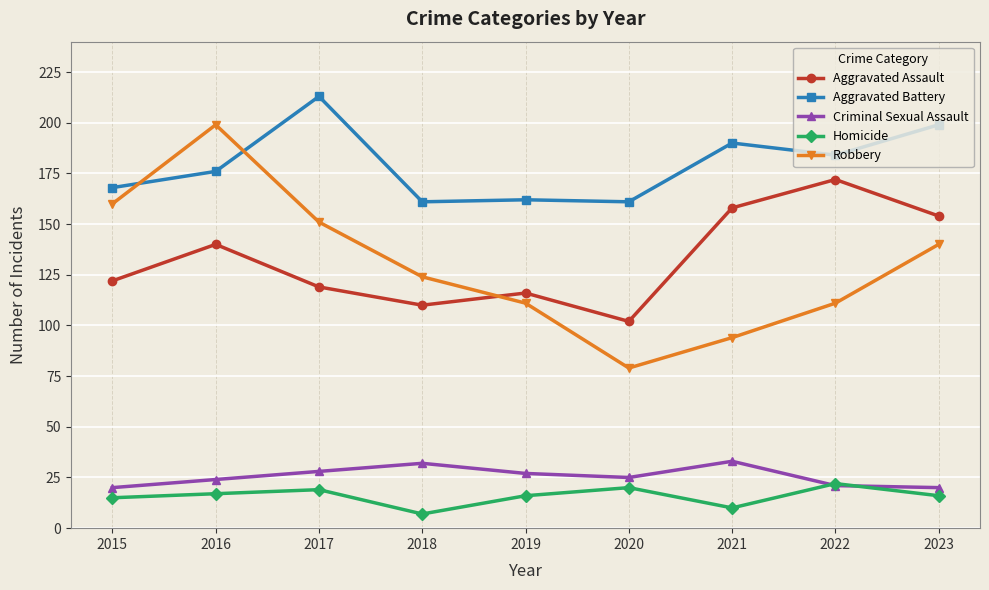

What is the spread (max minus min) of values at 2023?

183